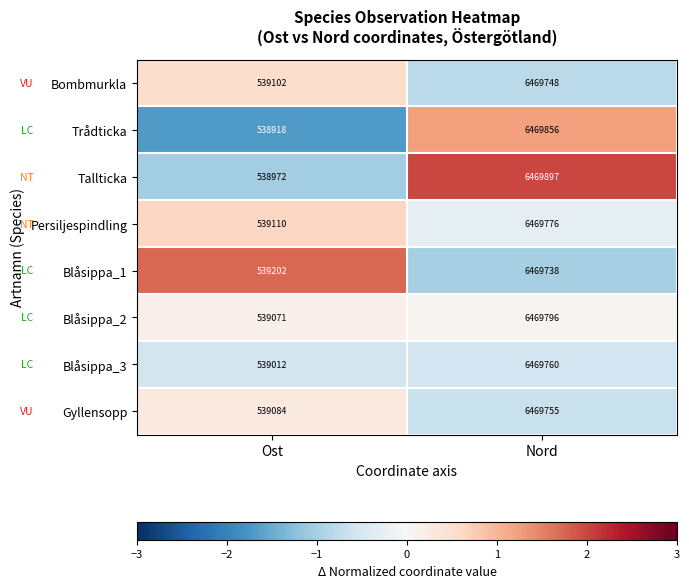

Count the number of categories in the chart.

2